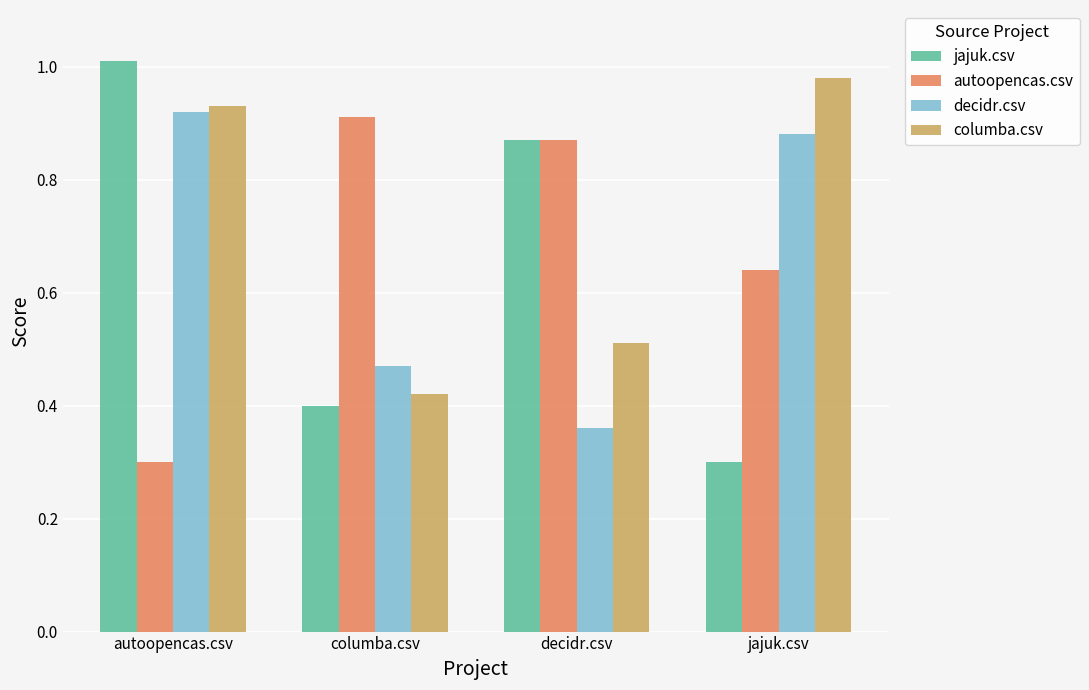

What is the minimum value shown in the chart?

0.3